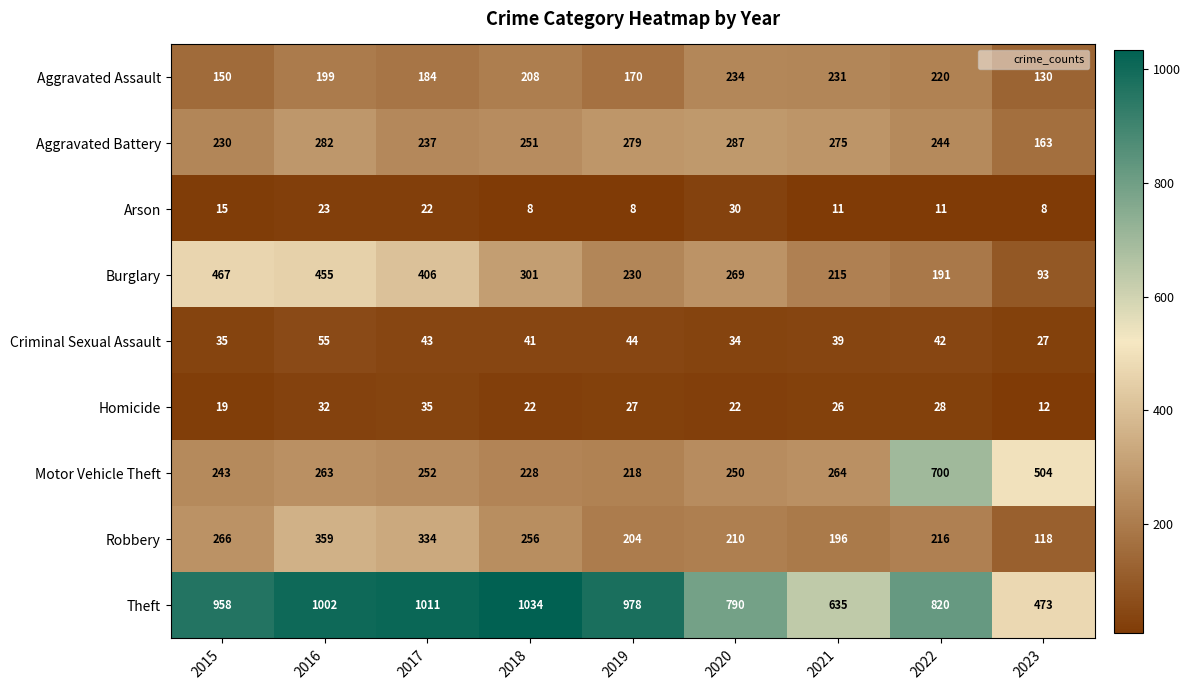

Which series changed the most between 2017 and 2020?

Theft